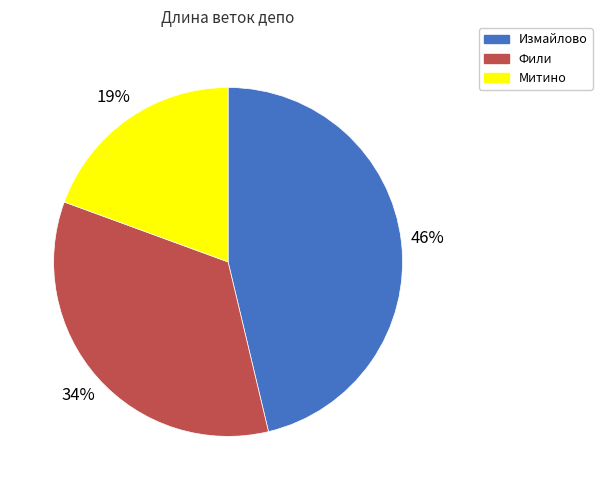

Is Фили the majority of the pie?

No